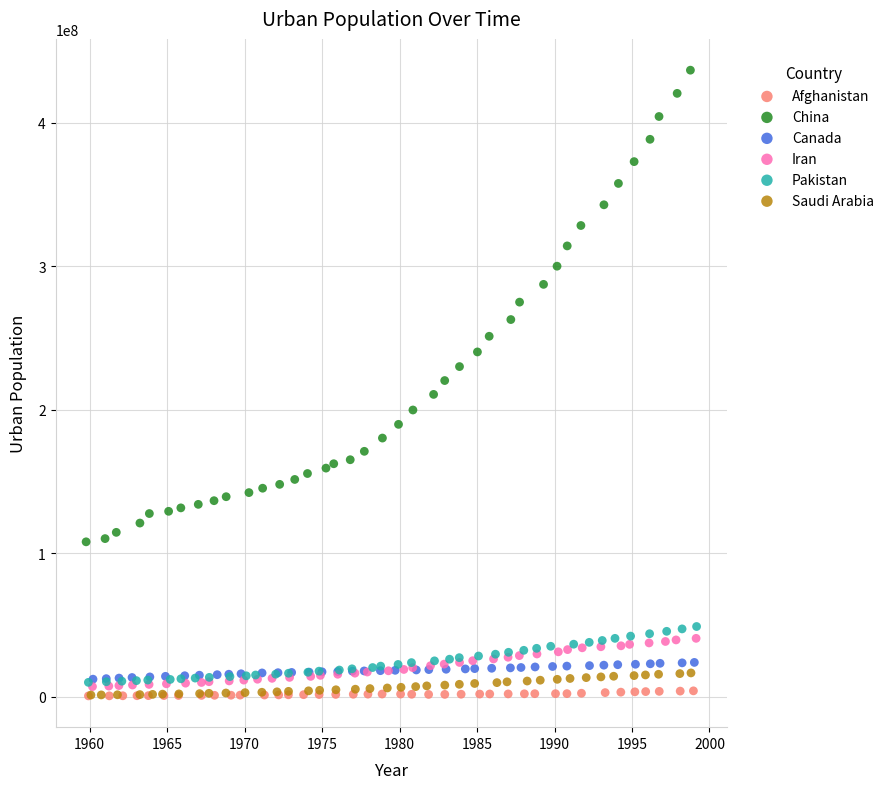

Which series has the largest Y range (max minus min)?

China